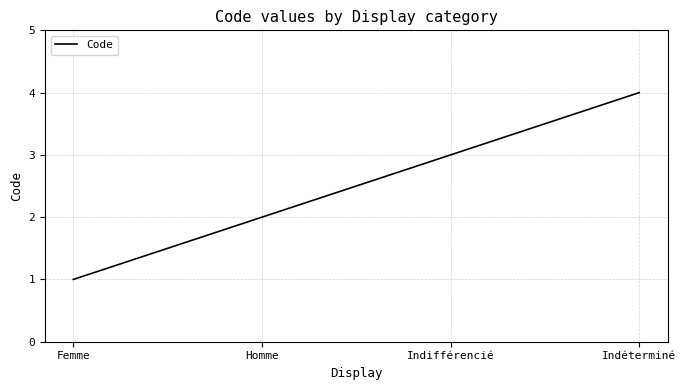

Reading left to right, transcribe all the data shown in this chart.

Femme=1	Homme=2	Indifférencié=3	Indéterminé=4